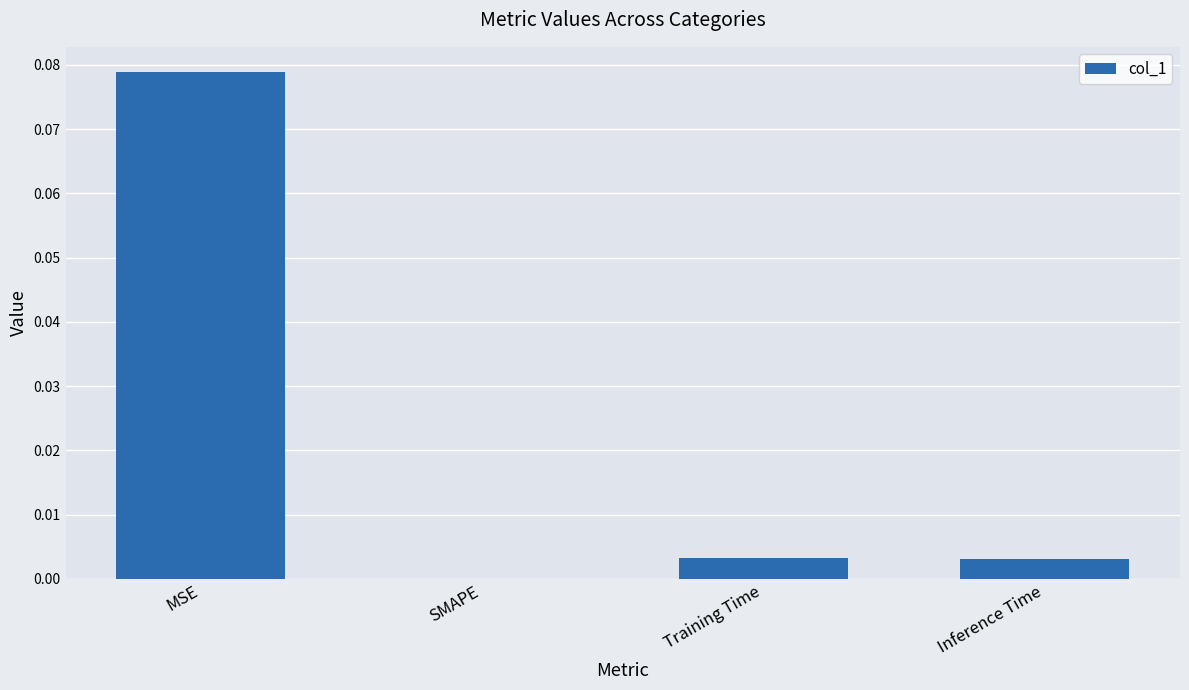

Which label corresponds to the largest value in the chart?

MSE